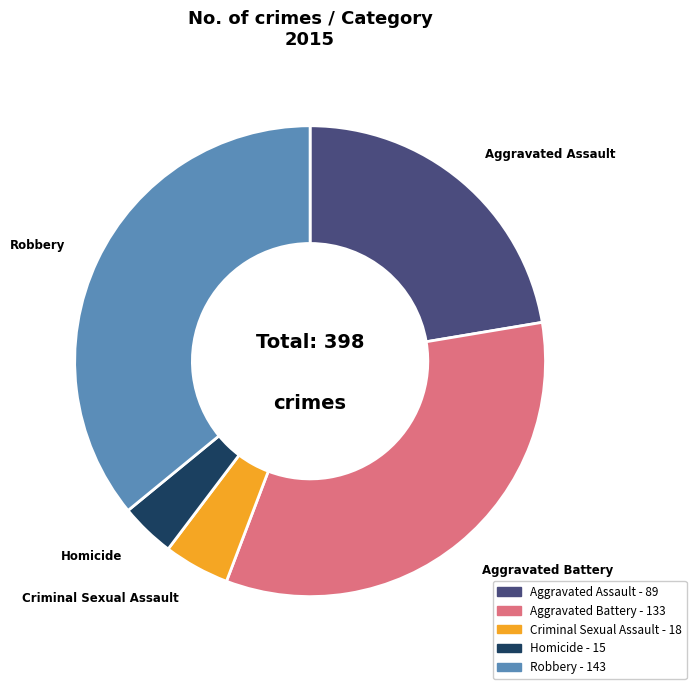

Is the sum of Aggravated Assault and Homicide greater than half?

No